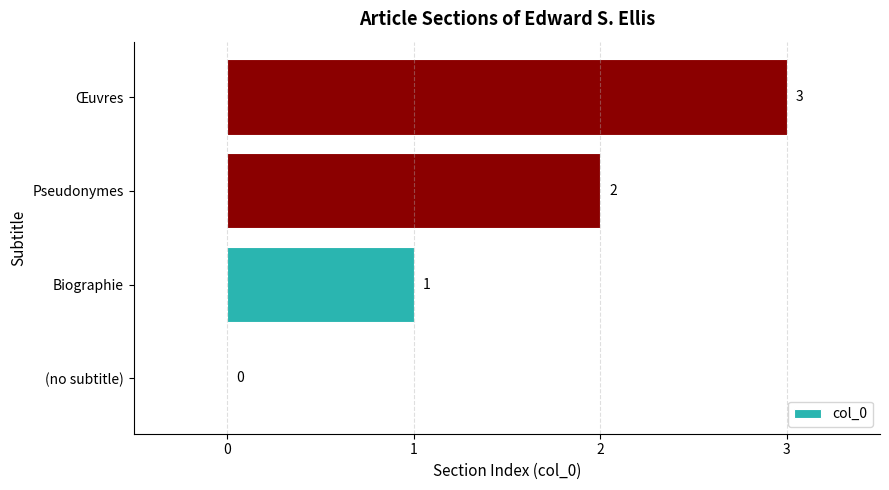

How many values are between 1 and 3?

3